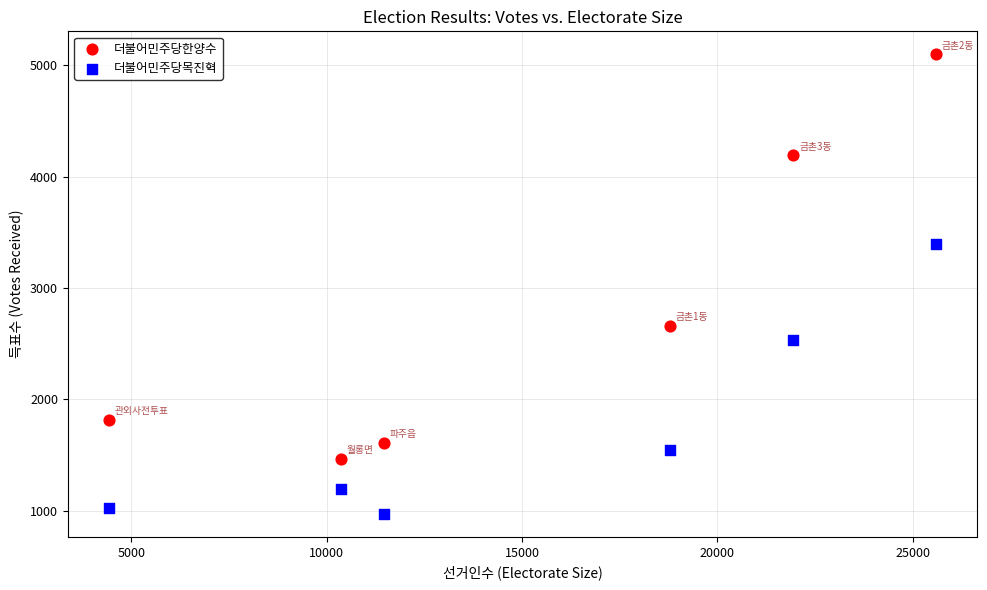

What are all the series names shown in the legend?

더불어민주당한양수, 더불어민주당목진혁